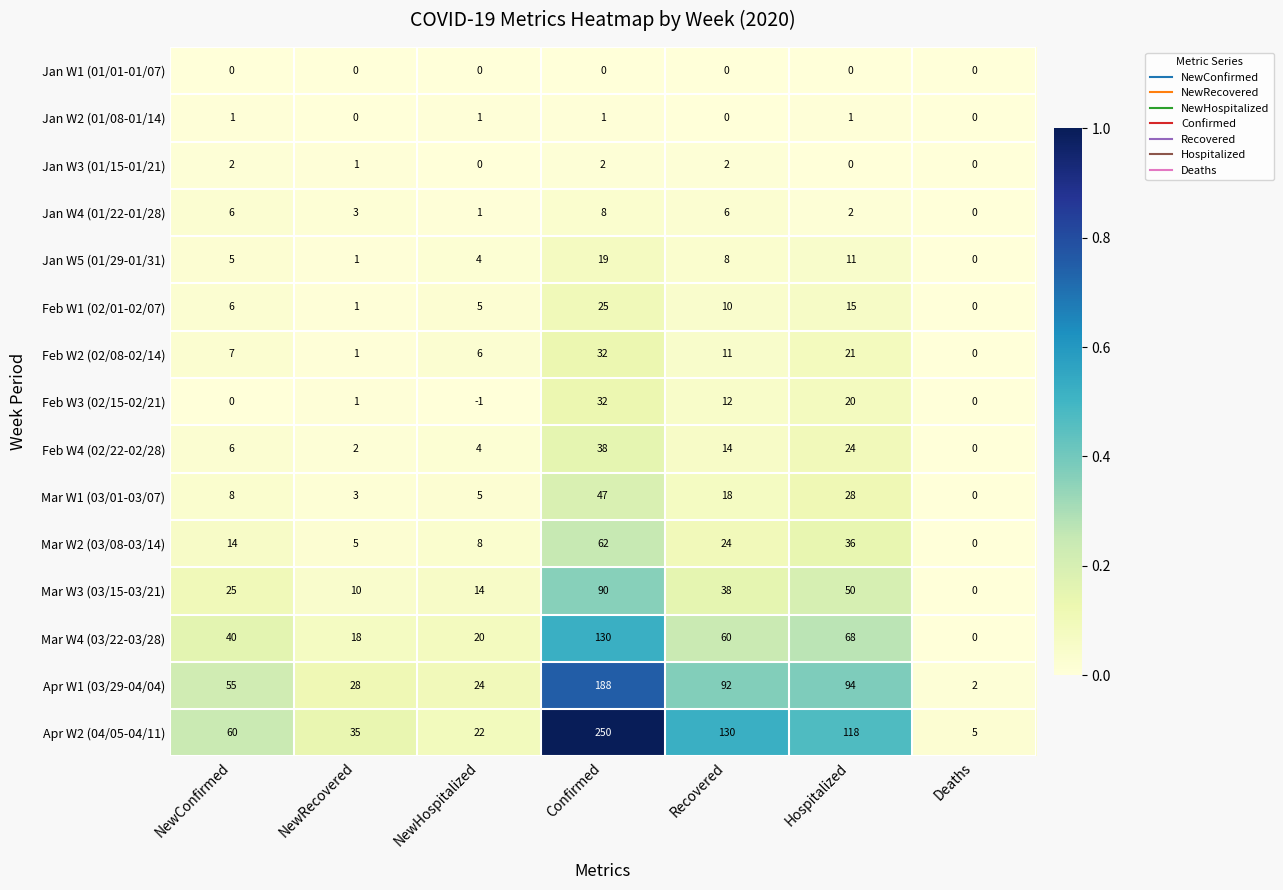

Between NewRecovered and Confirmed, which series saw the biggest shift?

Apr W2 (04/05-04/11)